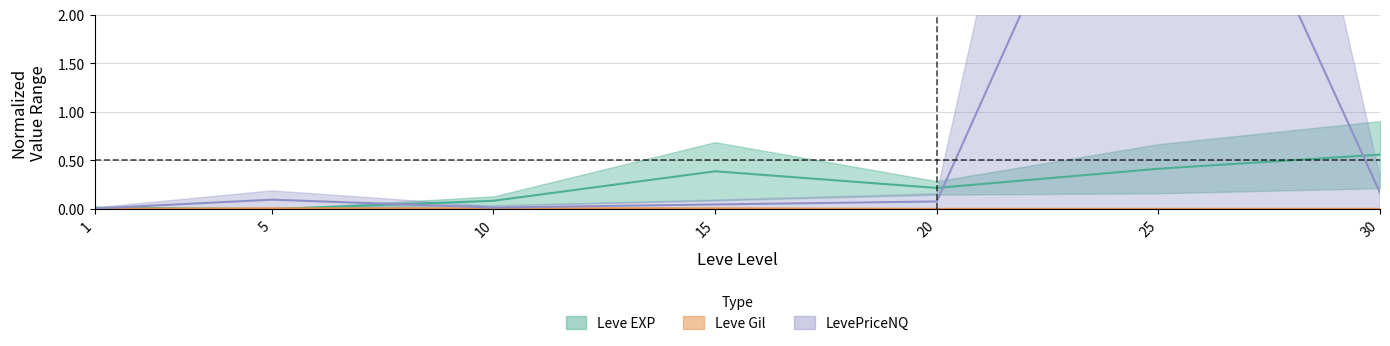

True or false: LevePriceNQ upper and Leve Gil upper cross at least once.

False